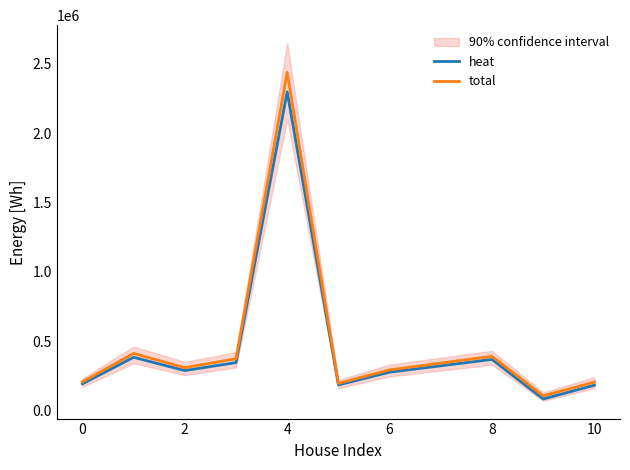

How many lines are shown in the chart?

2